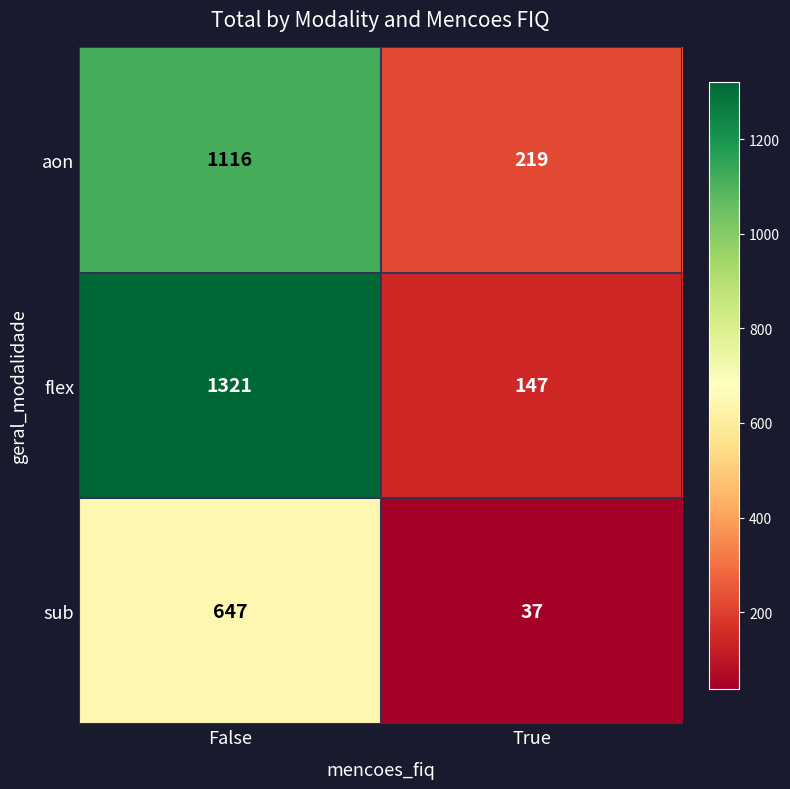

What is the spread (max minus min) of values at True?

182